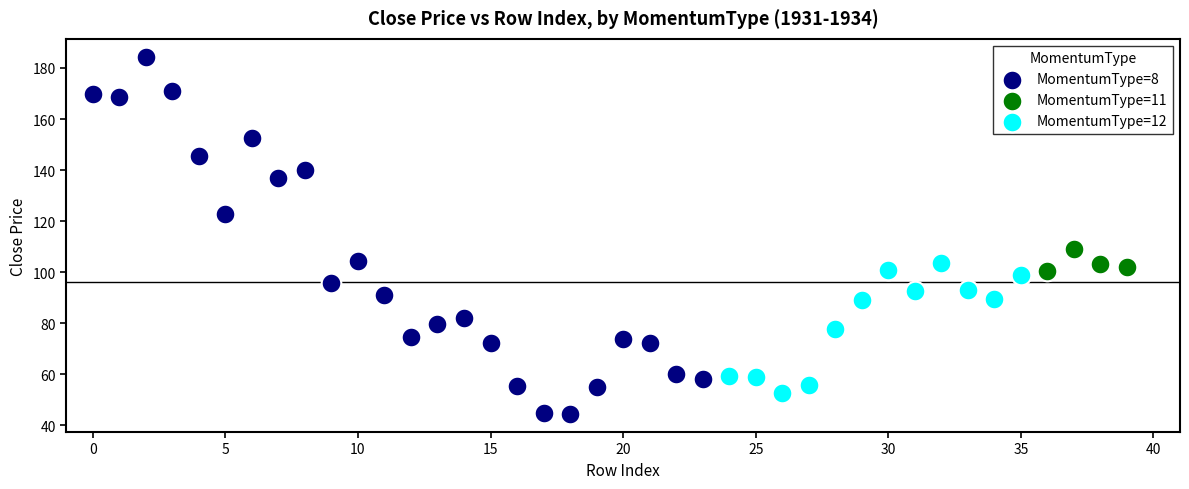

Which series reaches the minimum Y coordinate?

MomentumType=8